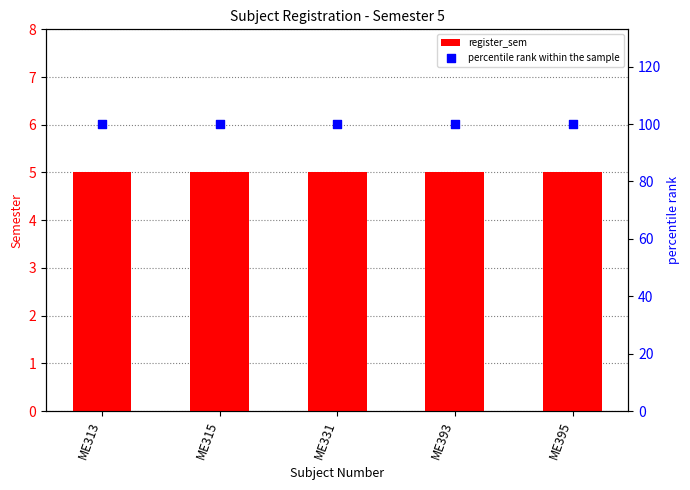

What is the total value across all series at ME313?

105